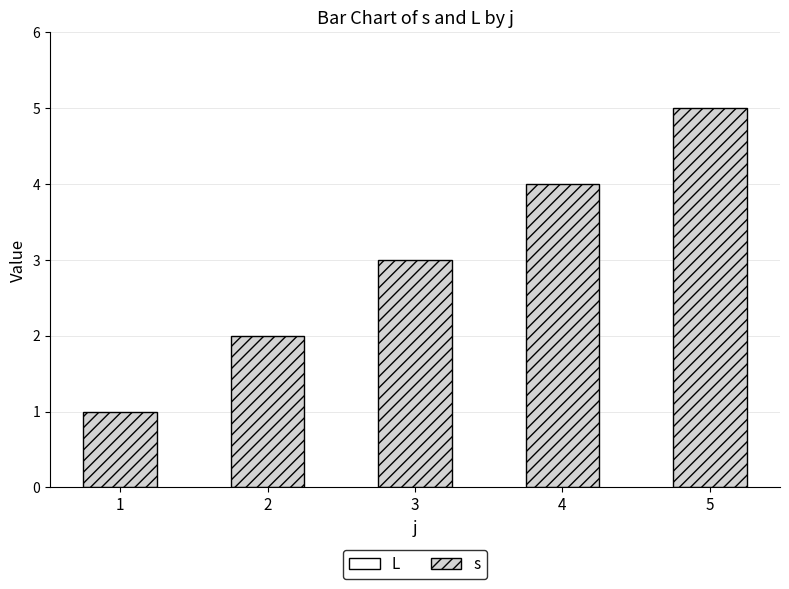

What is the change in value from 2 to 5?

+3